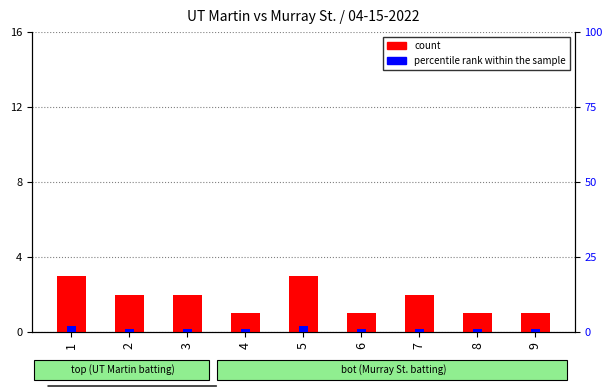

Reading right to left, extract all data points from this chart.

count: 1	1	2	1	3	1	2	2	3
percentile rank within the sample: 1	1	1	1	2	1	1	1	2